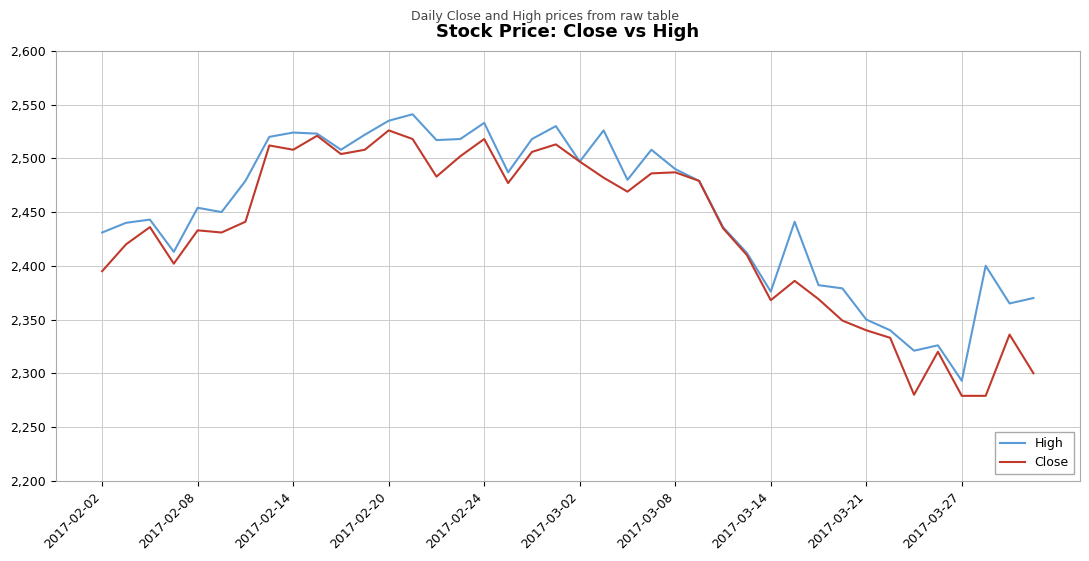

Which series has the largest total across all categories?

High